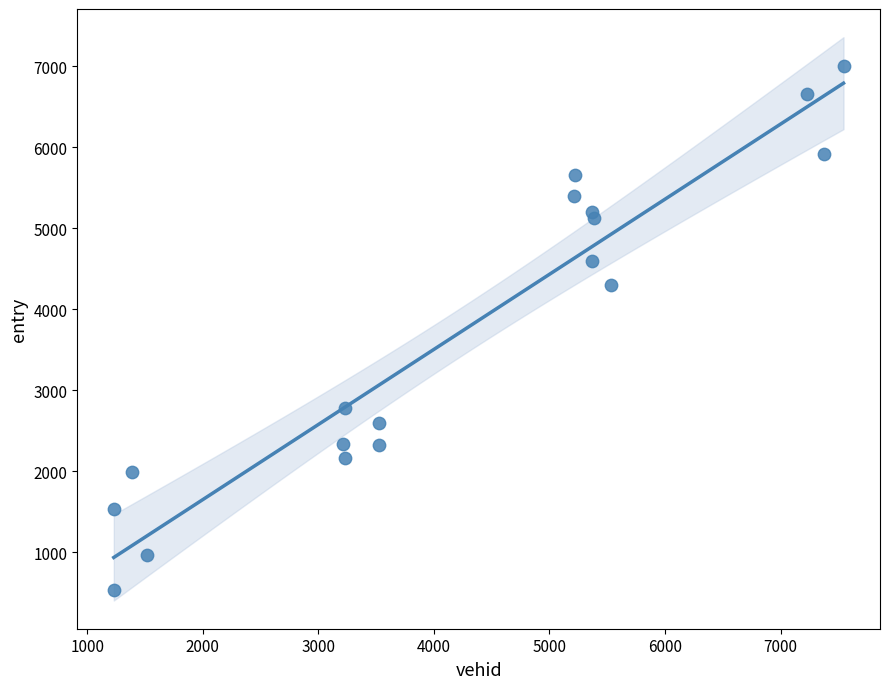

What Y value in the scatter plot is closest to 3766?

4303.3